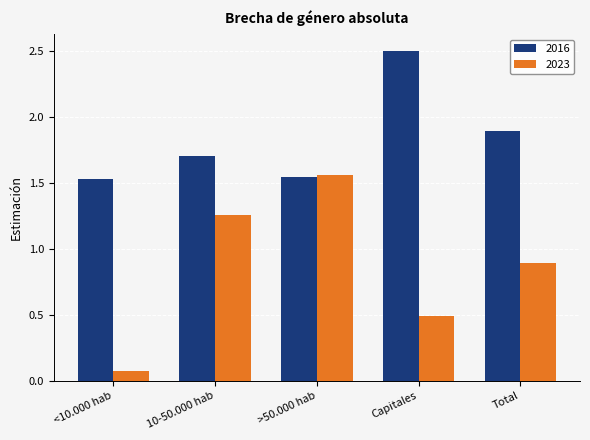

Rank the categories by 2023 value from lowest to highest.

<10.000 hab, Capitales, Total, 10-50.000 hab, >50.000 hab